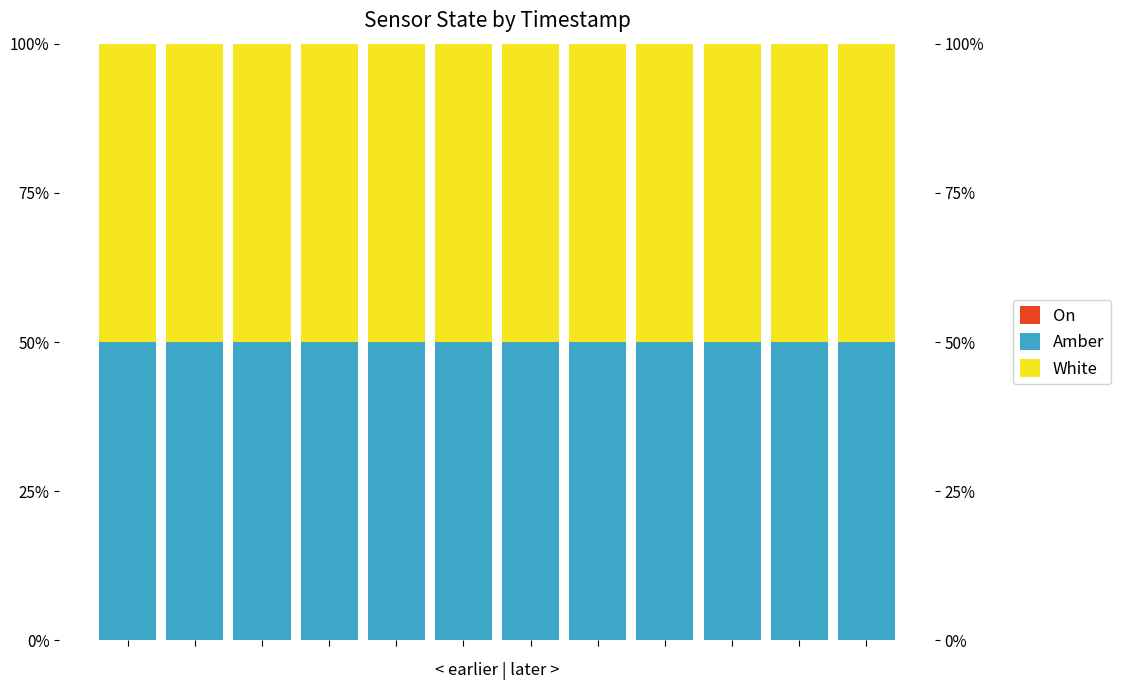

List the labels in order of On value, smallest first.

0, 1, 2, 3, 4, 5, 6, 7, 8, 9, 10, 11